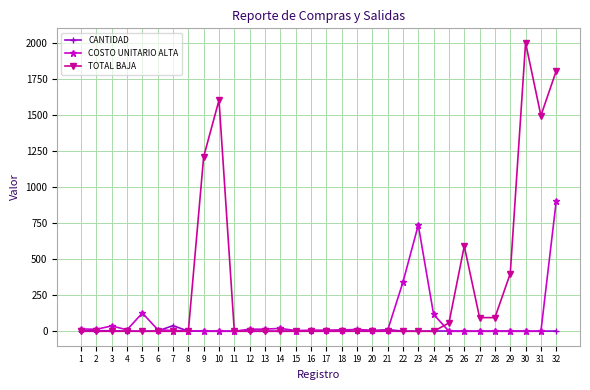

What is the difference between the TOTAL BAJA values at 8 and 30?

2000.0